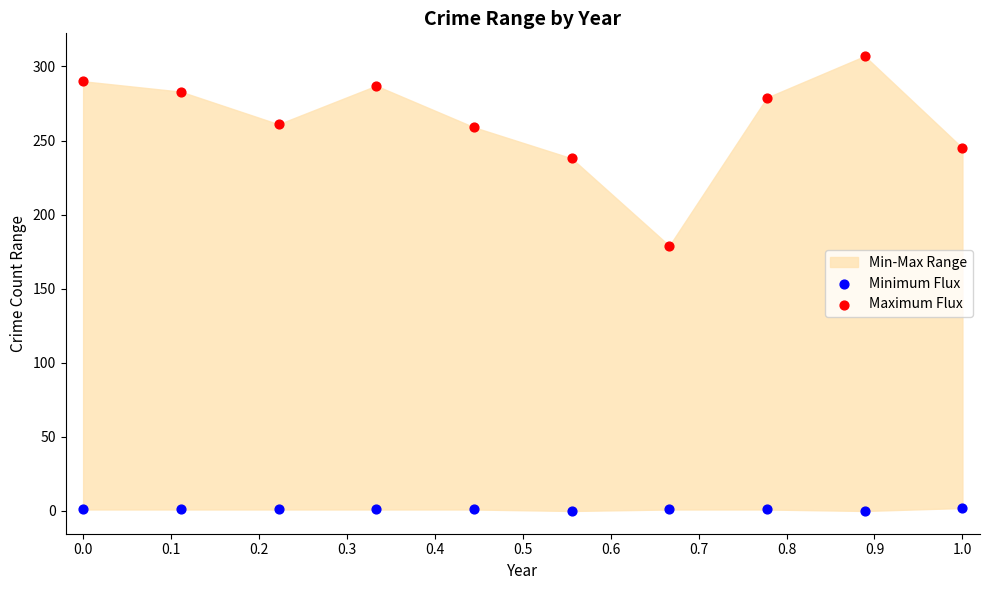

Which series has the widest spread of Y values?

Maximum Flux